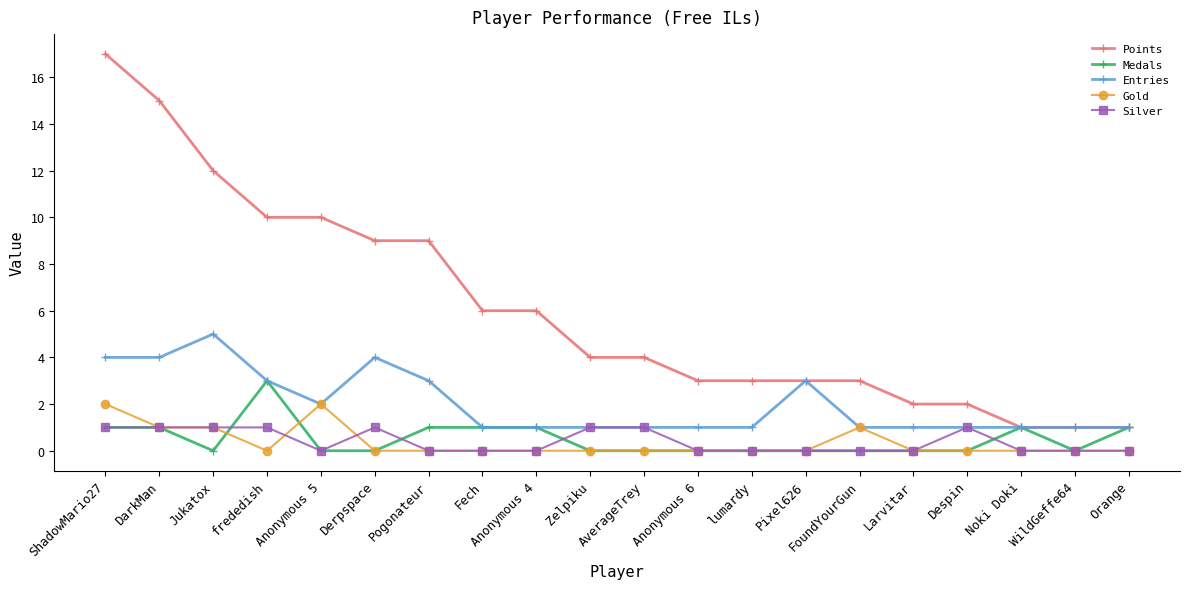

Which series has the largest range (max minus min)?

Points